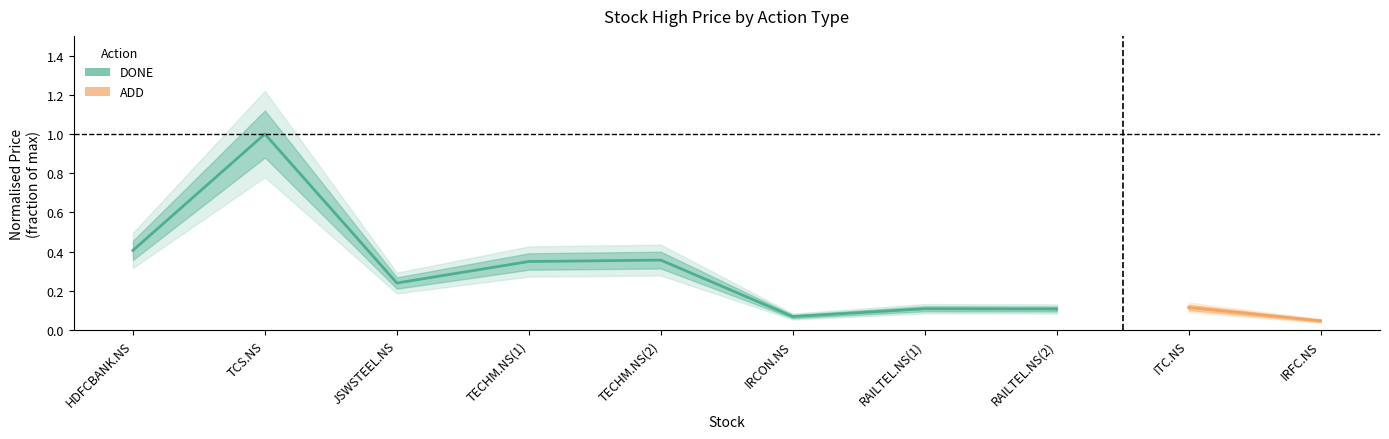

What is the label of the 5th point from the left?

TECHM.NS(2)